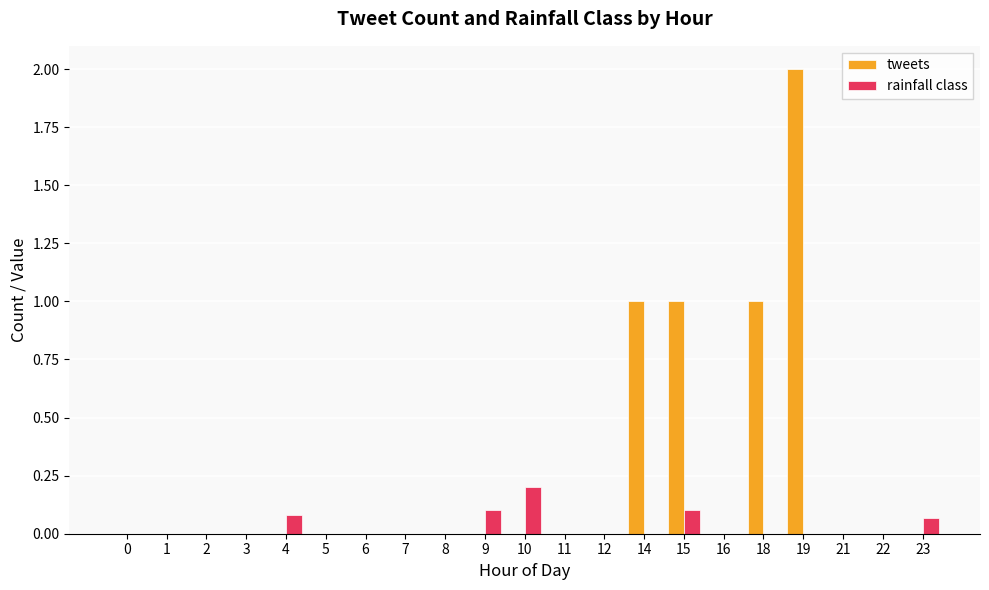

Does the chart contain stacked bars?

No